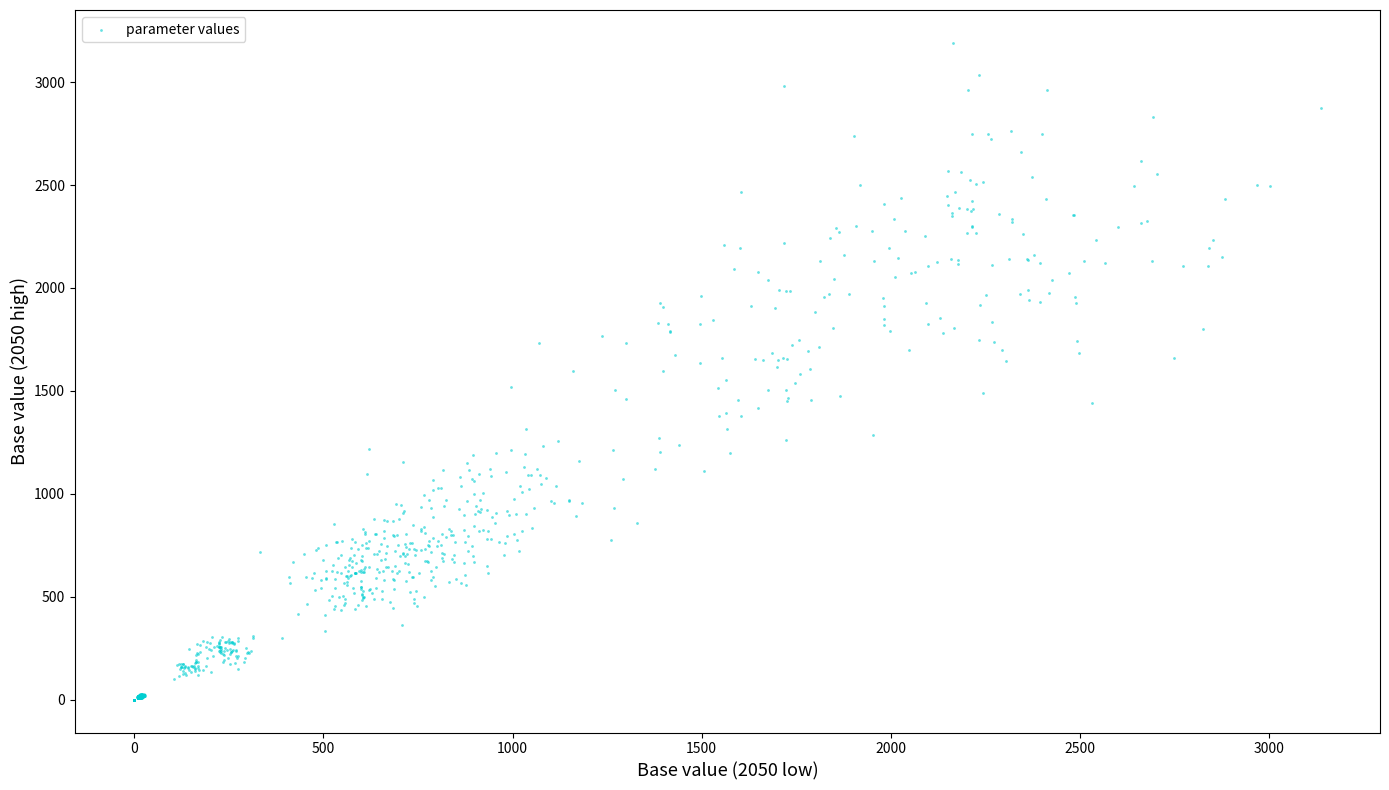

What is the range of X values (max minus min)?

3136.2